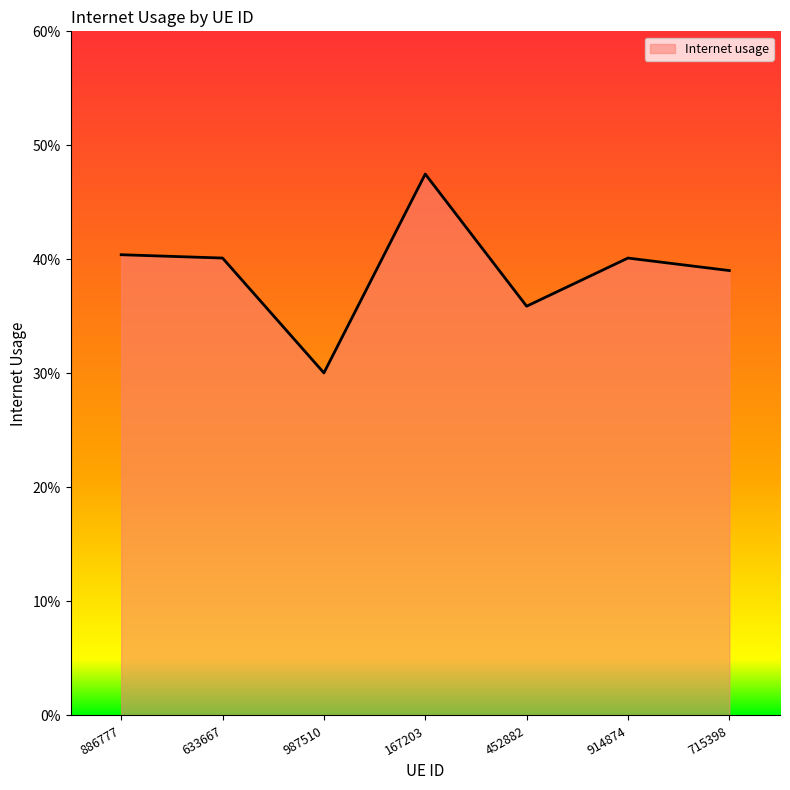

Which category has the highest value across all series?

167203